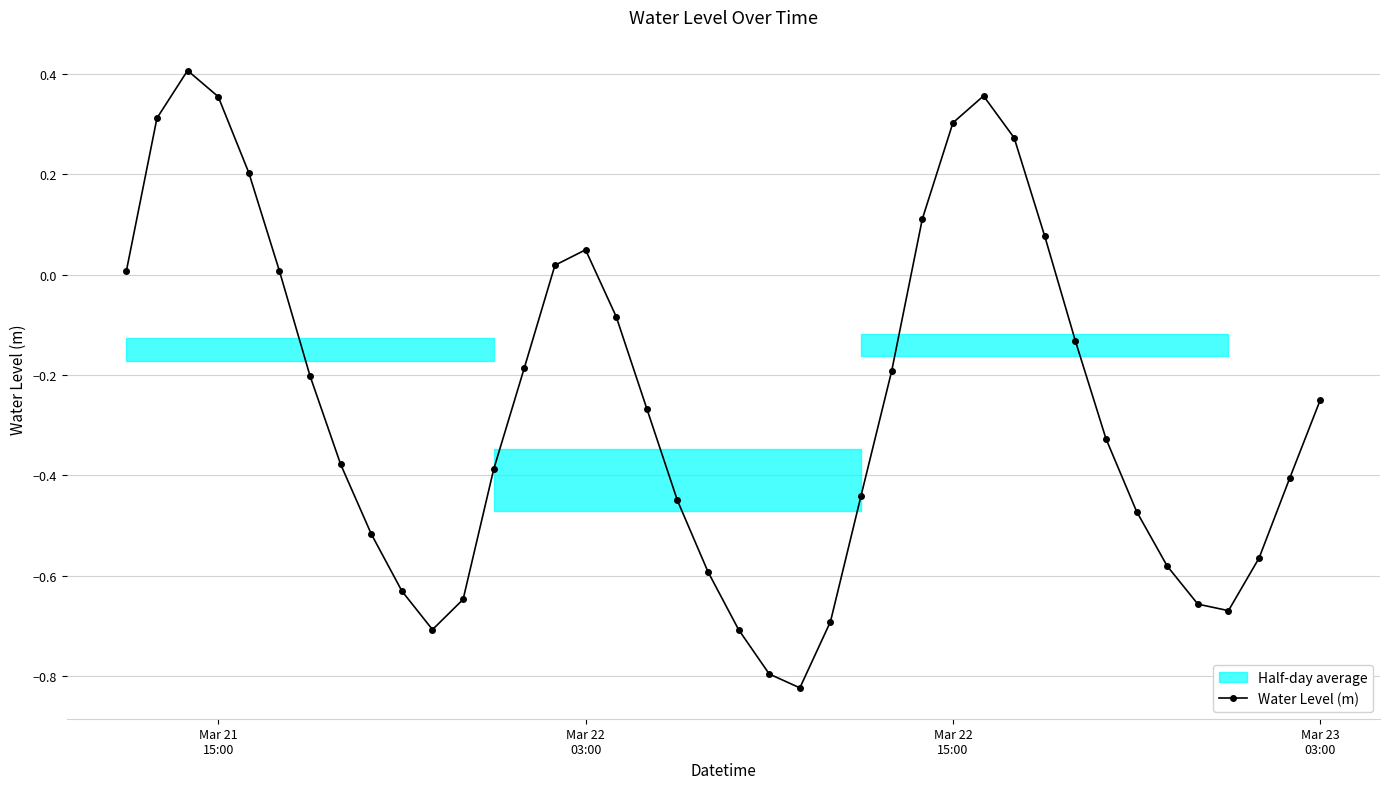

In Water Level (m), how many points are higher than both neighbors (excluding endpoints)?

3